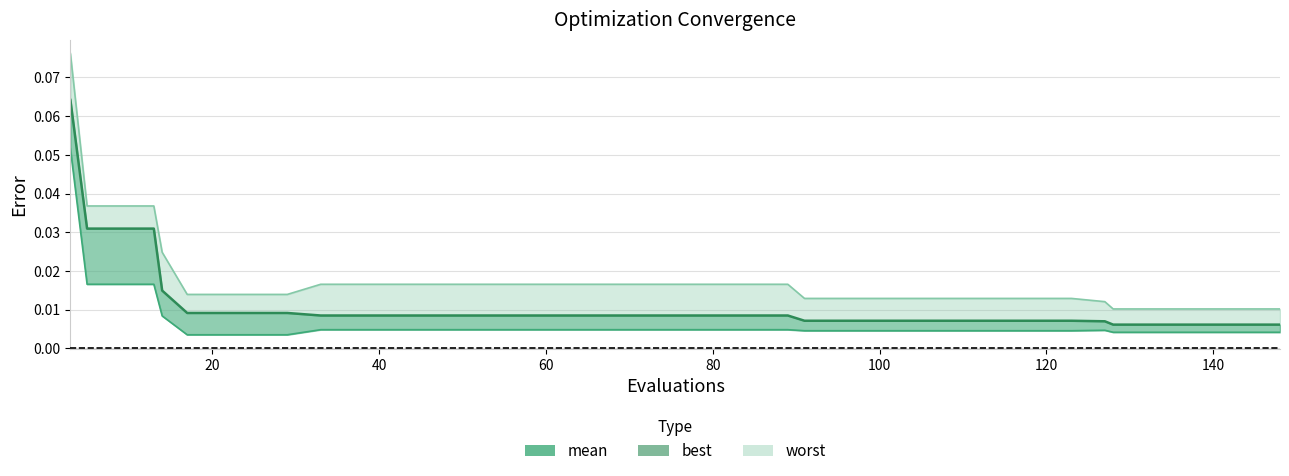

True or false: worst and mean cross at least once.

False